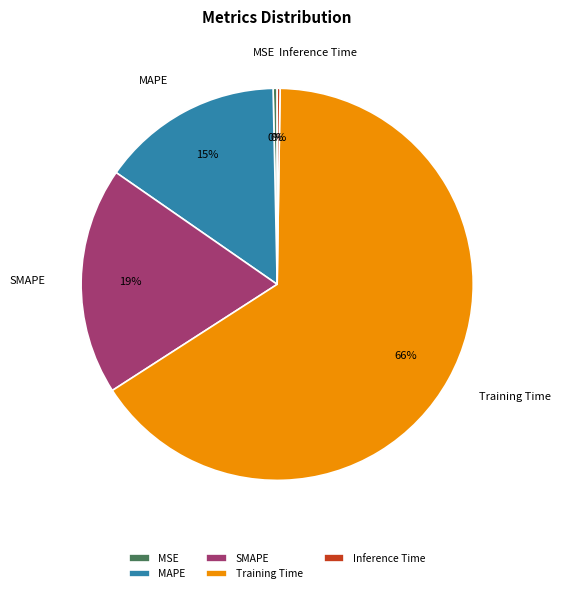

True or false: SMAPE accounts for 11% of the total.

False